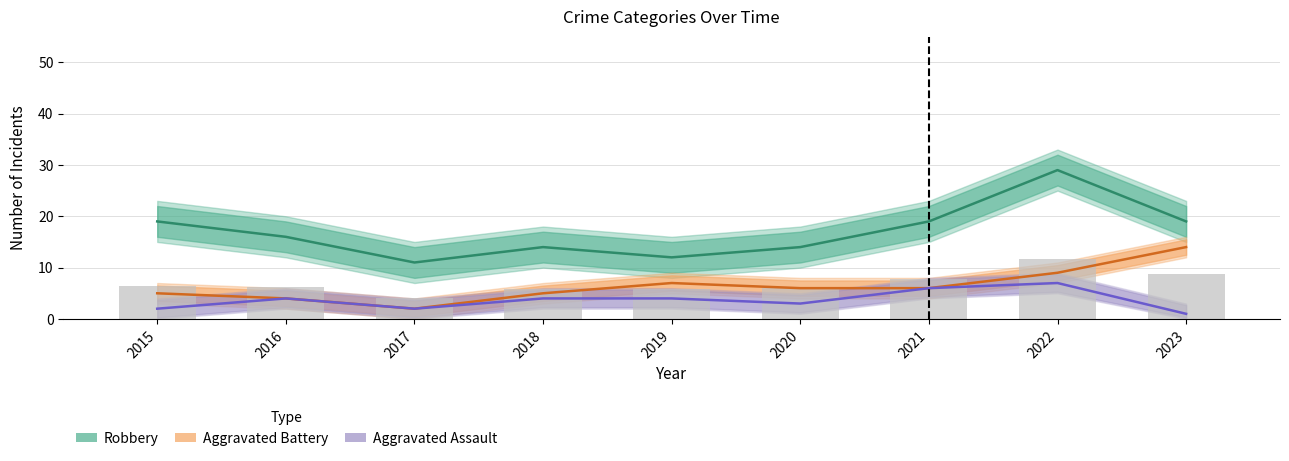

Reading left to right, transcribe all the data shown in this chart.

Robbery: 19.0	16.0	11.0	14.0	12.0	14.0	19.0	29.0	19.0
Aggravated Battery: 5.0	4.0	2.0	5.0	7.0	6.0	6.0	9.0	14.0
Aggravated Assault: 2.0	4.0	2.0	4.0	4.0	3.0	6.0	7.0	1.0
Total: 6.5	6.2	4.0	5.8	5.8	6.0	7.8	11.8	8.8